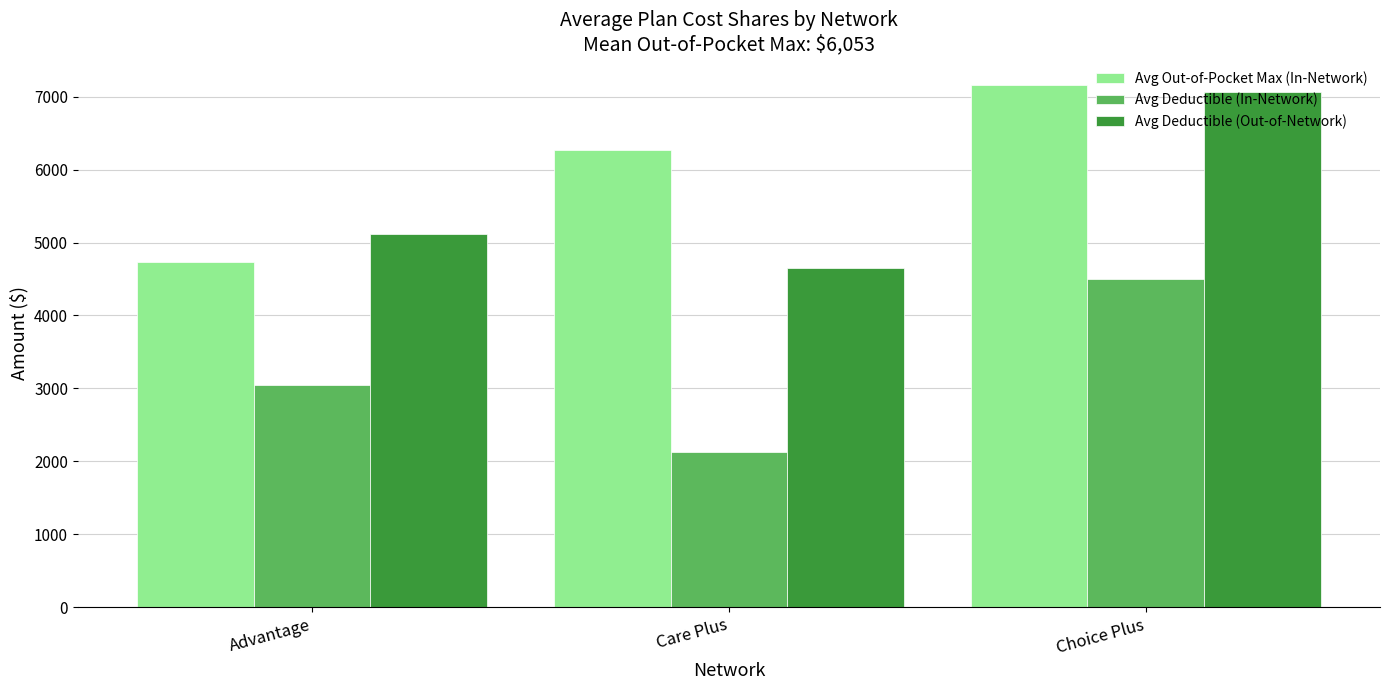

What is the label of the 3rd bar from the right?

Advantage